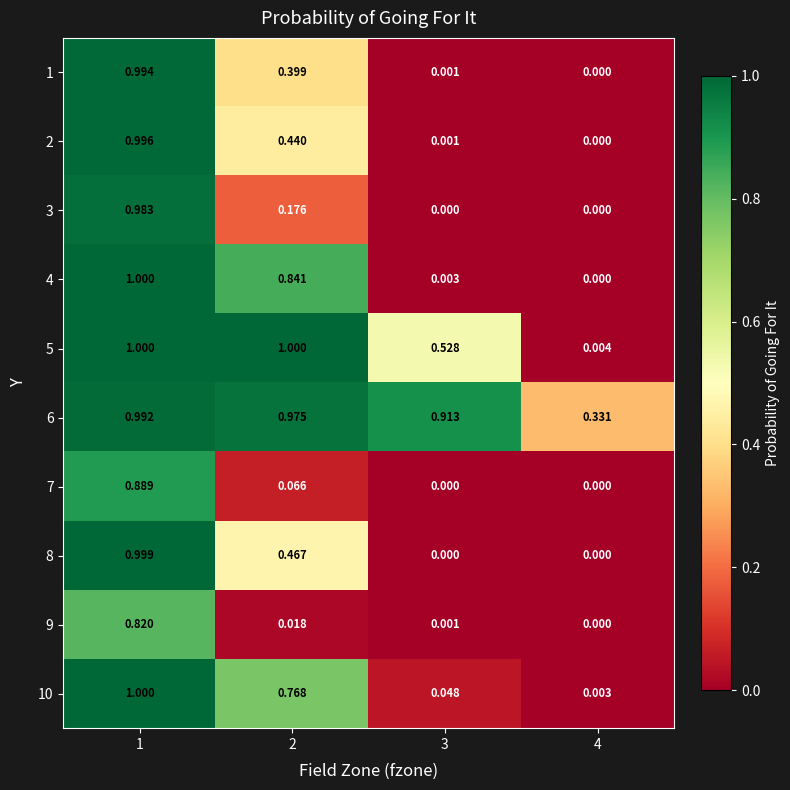

Which series has the largest total across all categories?

6